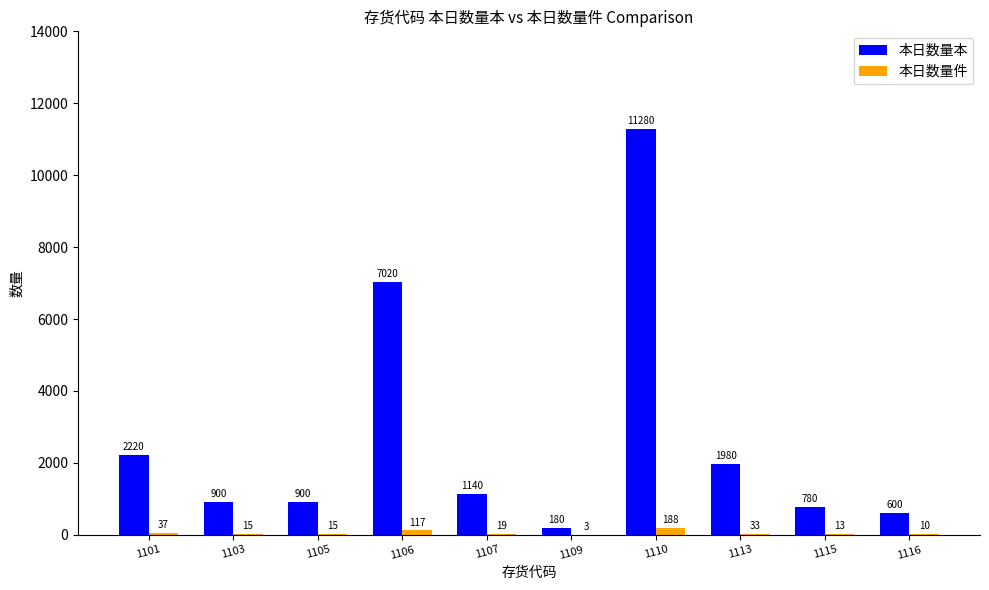

Where does the 本日数量件 series first go above 19?

1101